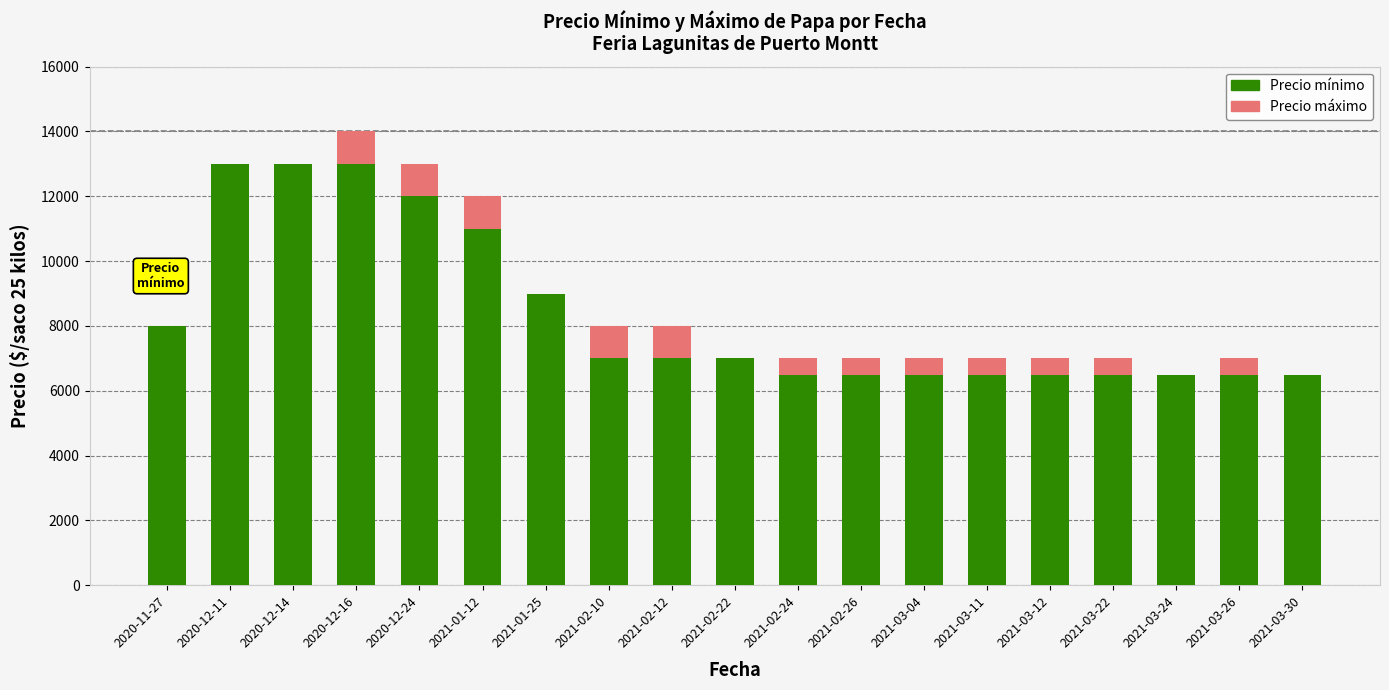

The value of Precio mínimo at 2020-11-27 is 3832. True or false?

False